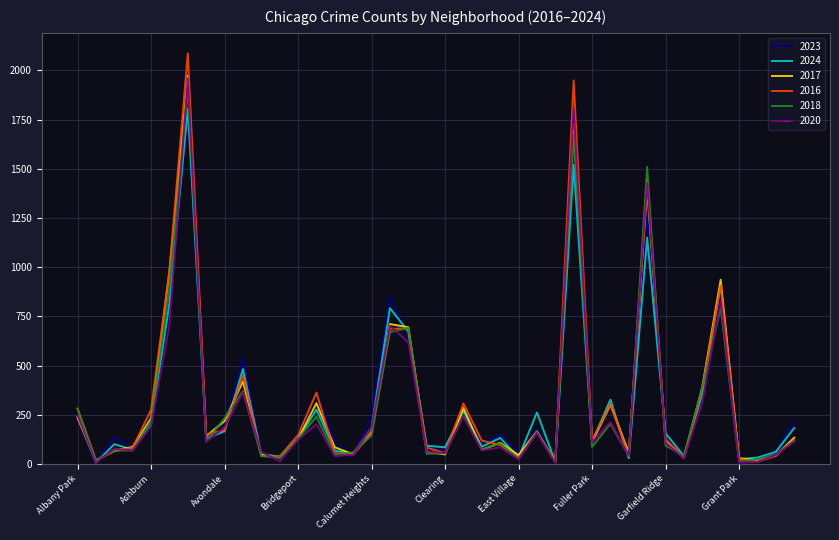

What is the highest value of the 2023 series?

1848